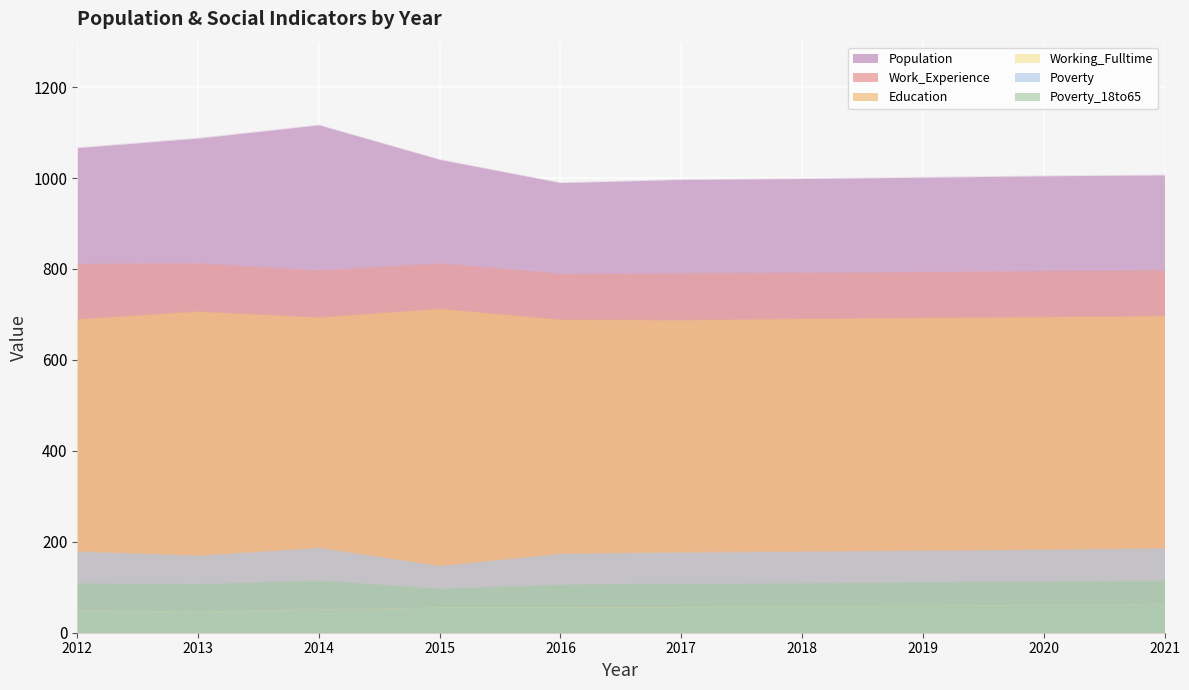

Which label corresponds to the smallest value in the chart?

2013